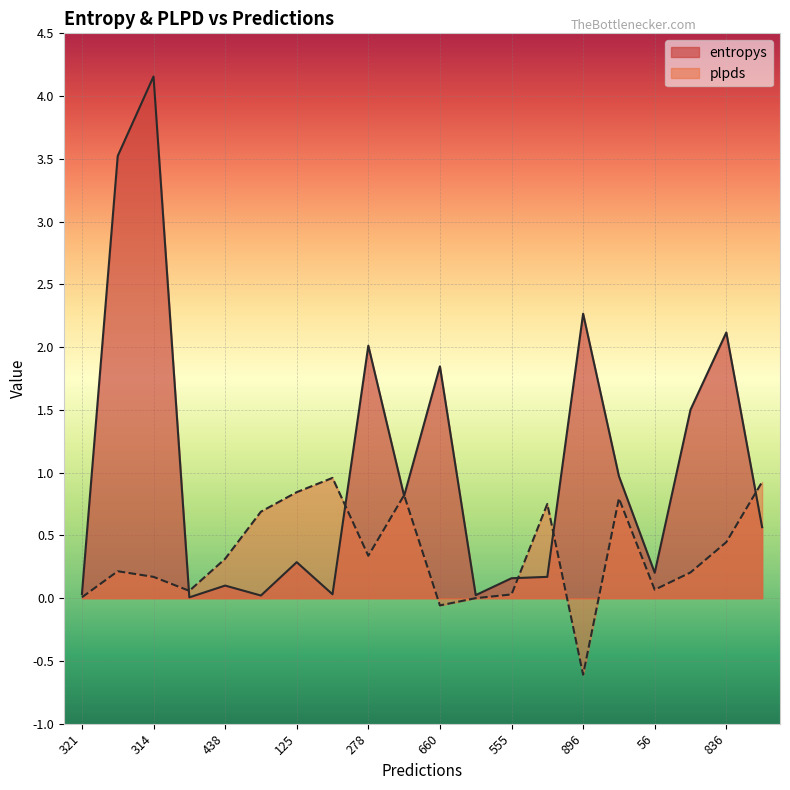

Is it true that plpds equals -0.2 at 896?

False